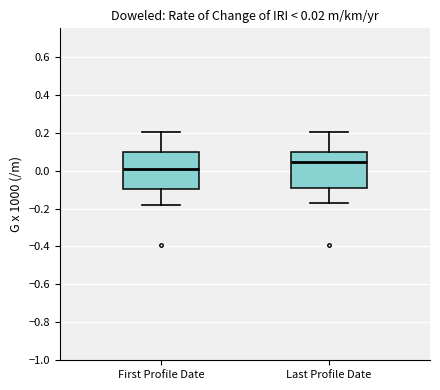

Which box's median line is the highest?

Last Profile Date